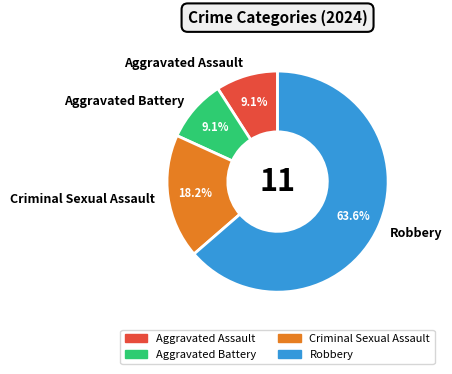

To the nearest percent, what is the combined percentage of Aggravated Battery and Aggravated Assault?

18%